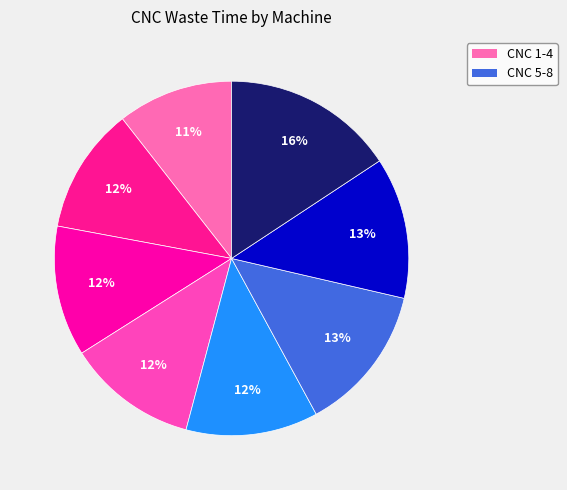

To the nearest percent, what is the difference between the largest and smallest slice percentages?

5%